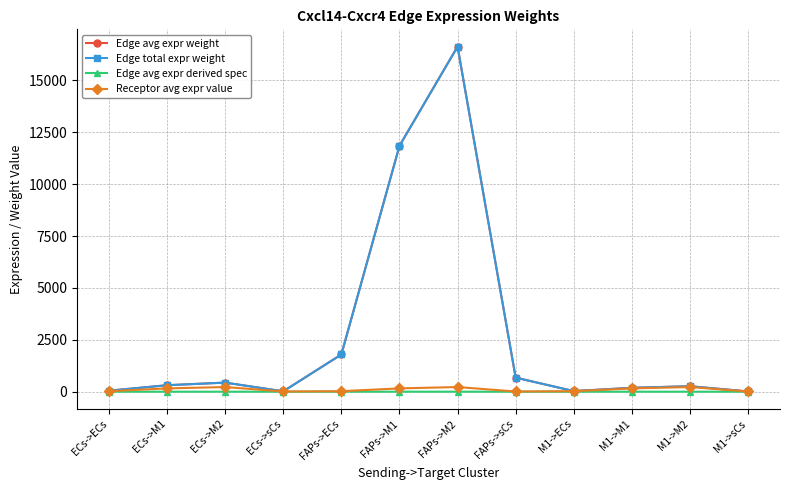

How many interior local peaks does the Edge total expr weight series have?

3